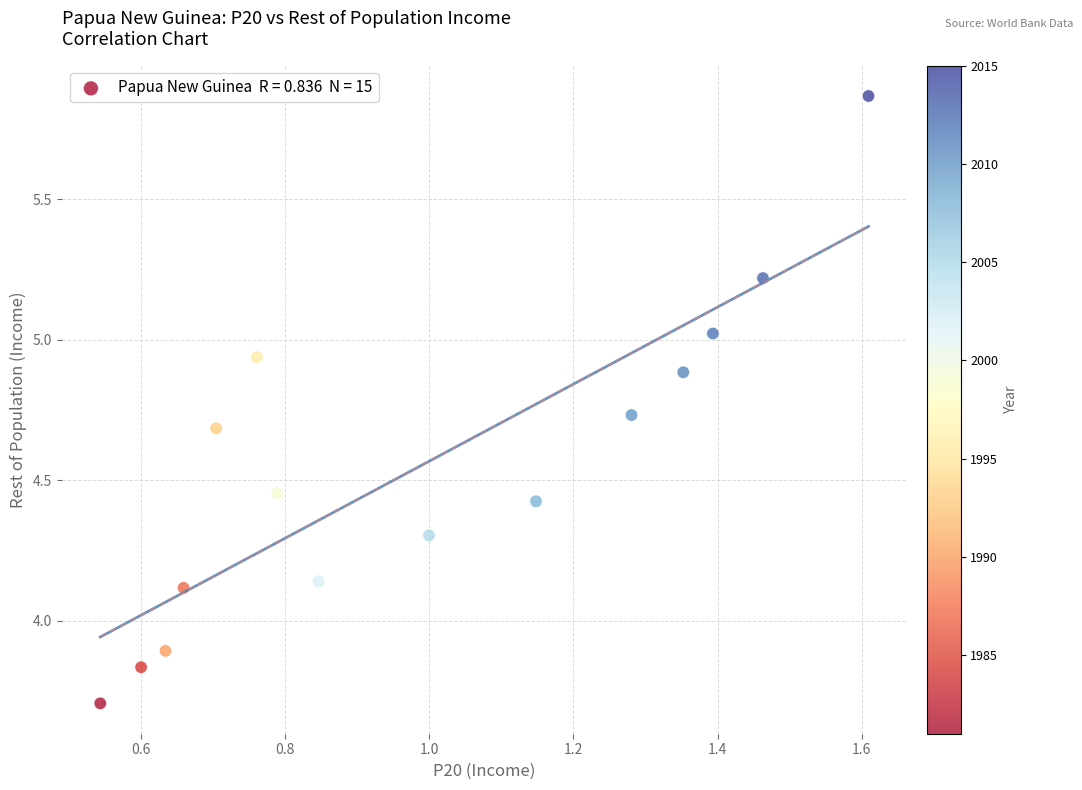

What is the range of X values (max minus min)?

1.1